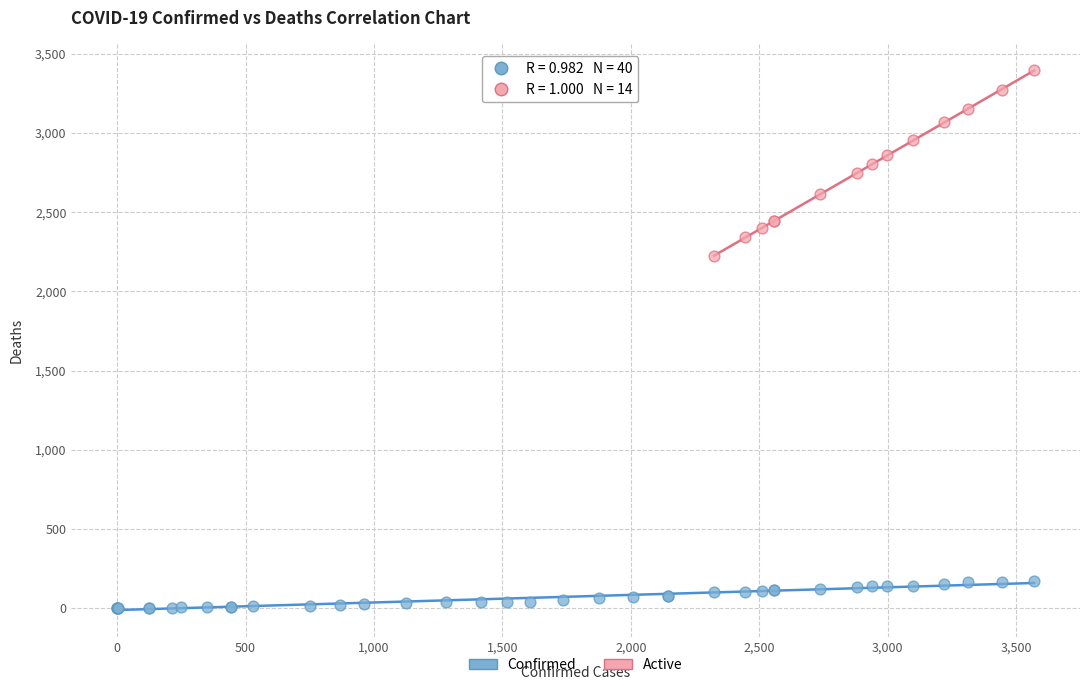

Which series reaches the minimum Y coordinate?

Confirmed